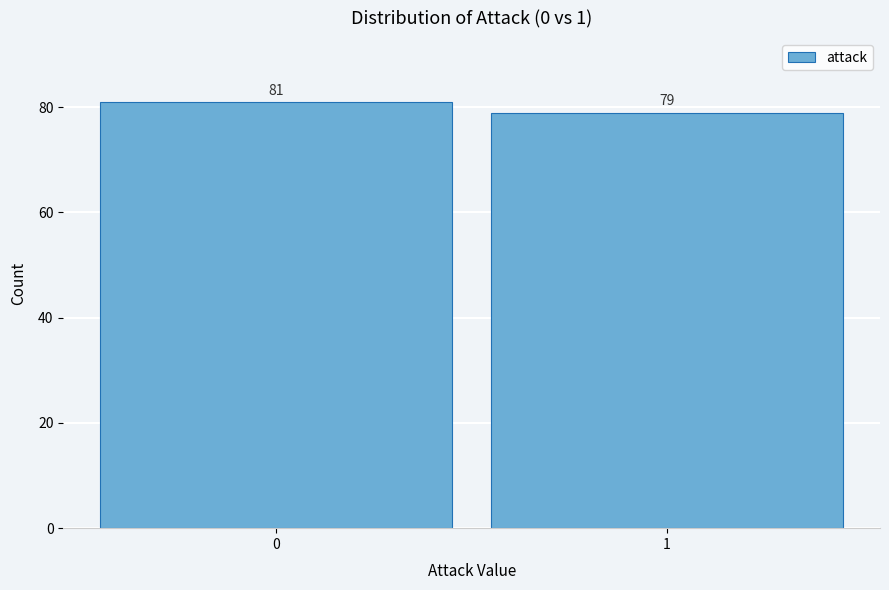

Reading left to right, extract all data points from this chart.

0=81	1=79